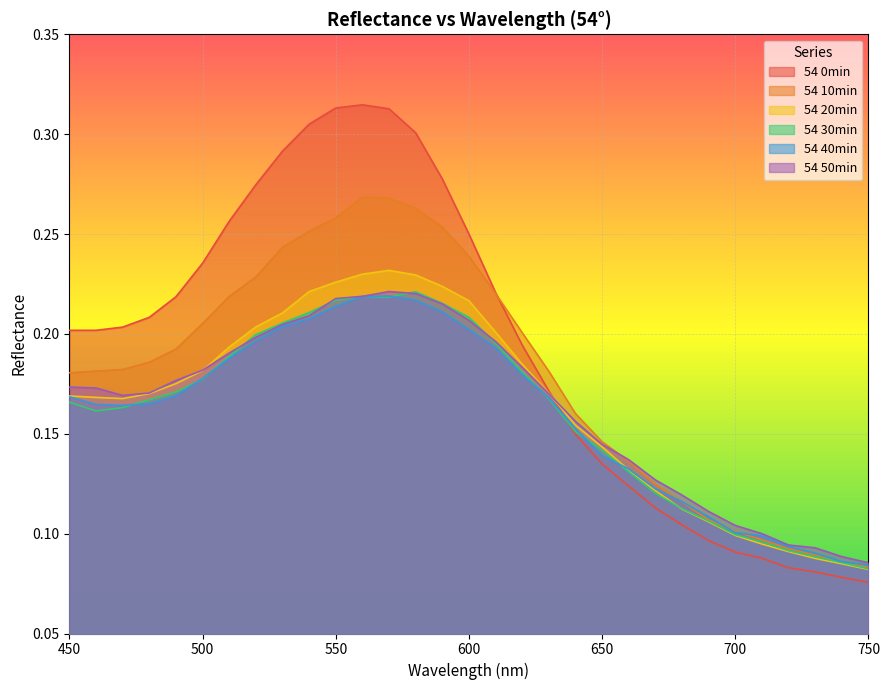

Where is the first local maximum for 54 30min?

560